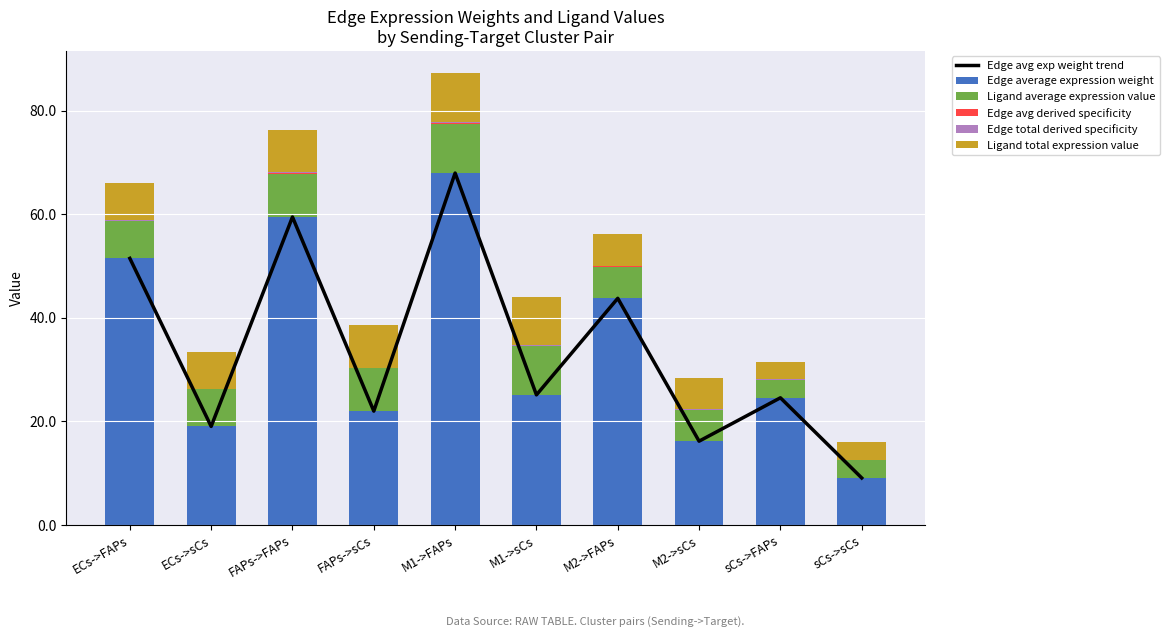

What are all the series names shown in the legend?

Edge avg exp weight trend, Edge average expression weight, Ligand average expression value, Edge avg derived specificity, Edge total derived specificity, Ligand total expression value